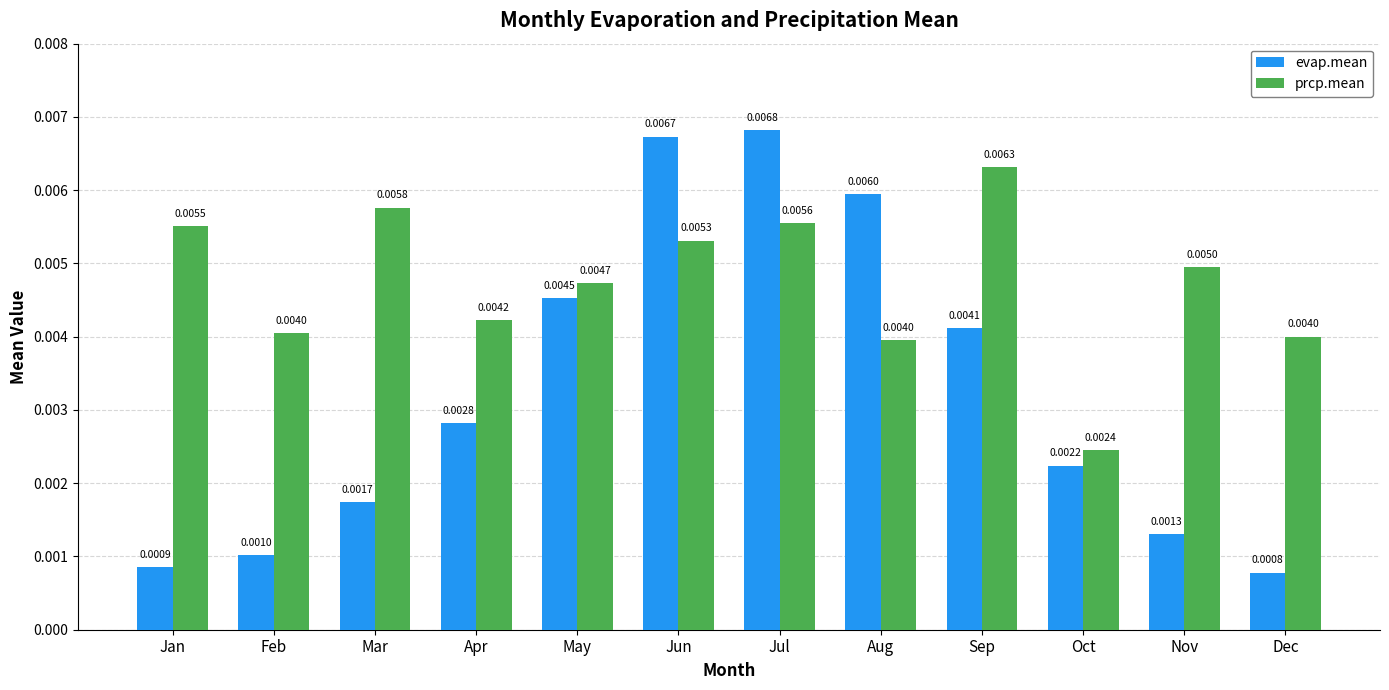

Is the value of prcp.mean at Oct greater than the value of evap.mean at Nov?

Yes